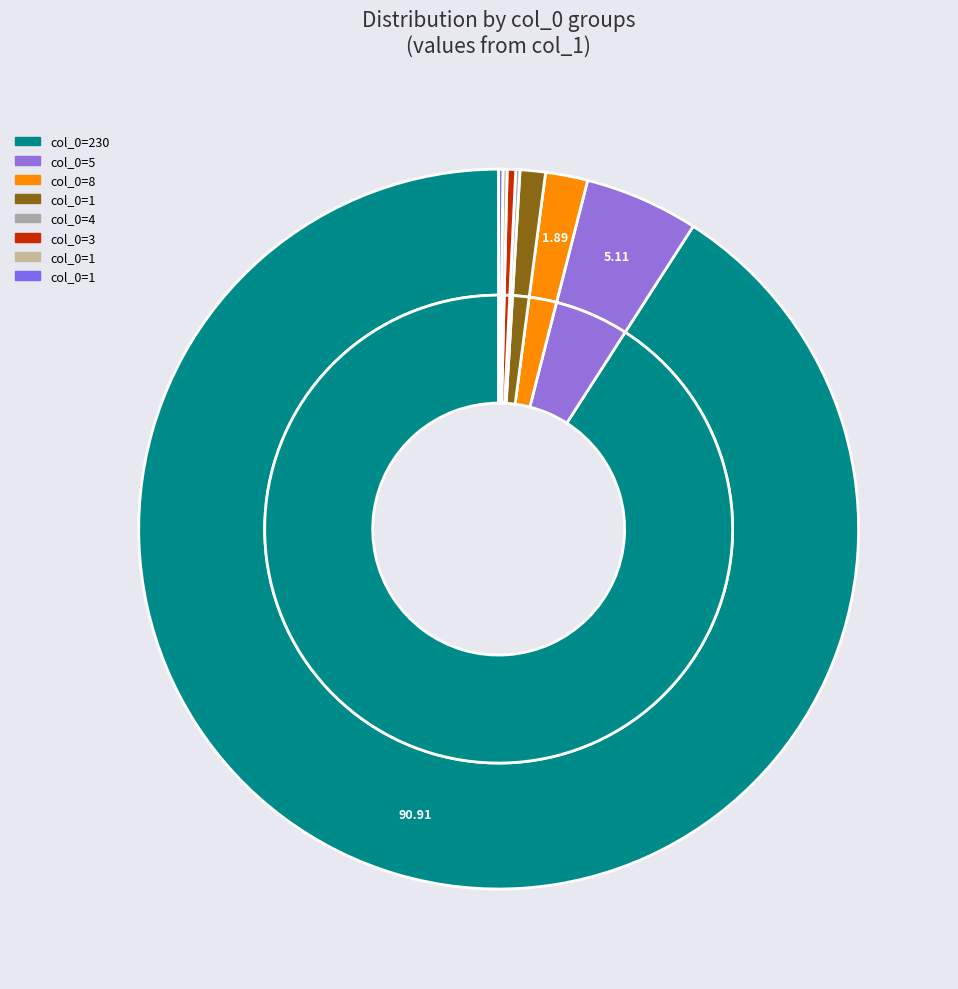

What is the change in value from 5 to 1?

-26